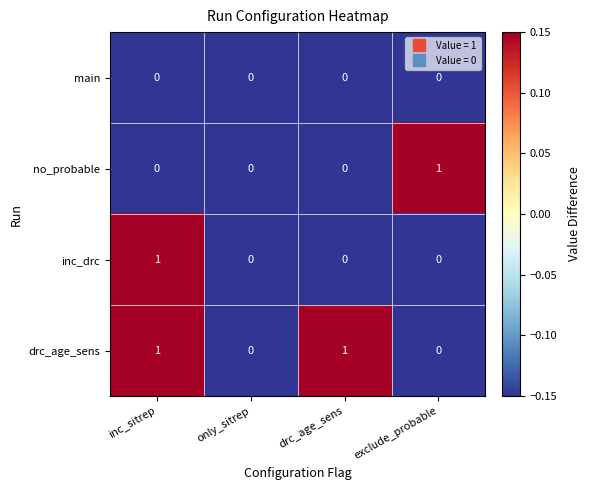

Count the inc_drc values in the range 0 to 1.

4